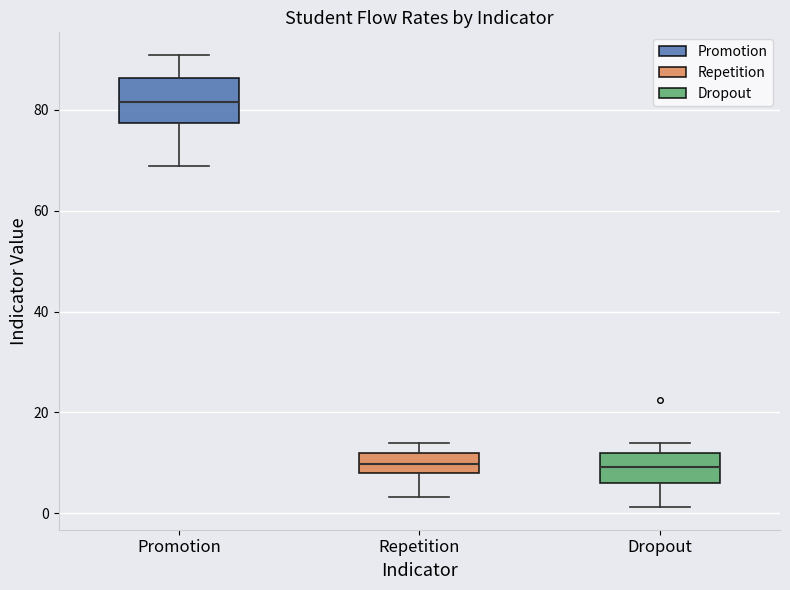

Reading left to right, read every box against the y-axis: the position of its median line, the range the box covers, and the ends of its whiskers. The values are not printed on the chart, so give them approximately, as read against the axis.

Promotion: median 82, box 78 to 86, whiskers 68 to 90
Repetition: median 10, box 8 to 12, whiskers 4 to 14
Dropout: median 10, box 6 to 12, whiskers 2 to 14